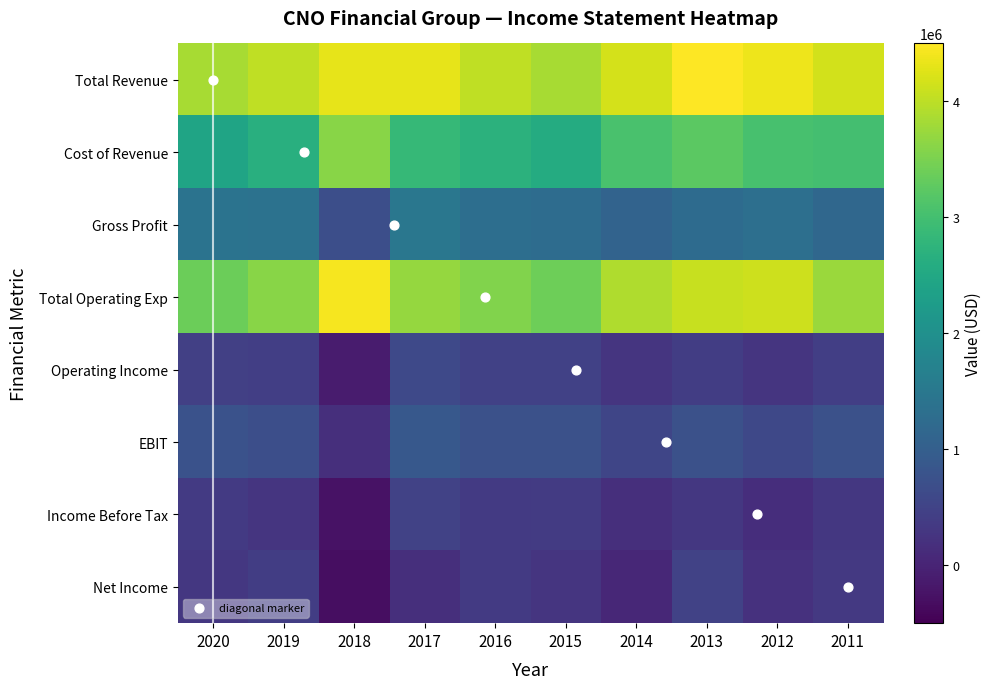

At which label does Total Operating Exp reach its peak?

2018